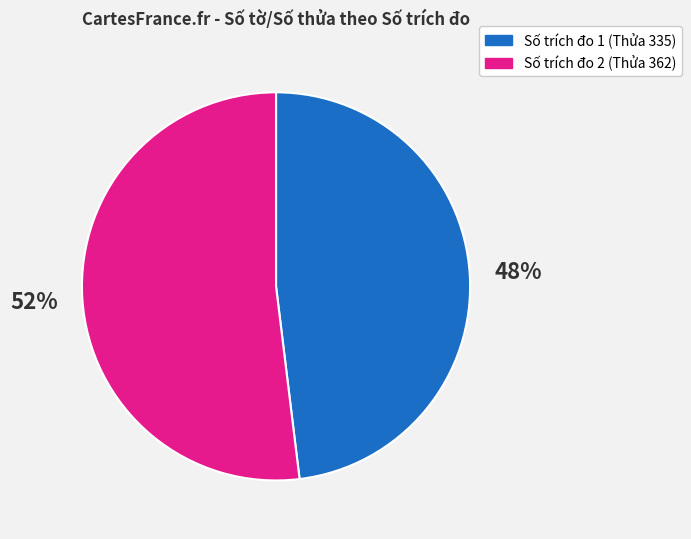

Is there any slice that represents more than half of the pie?

Yes